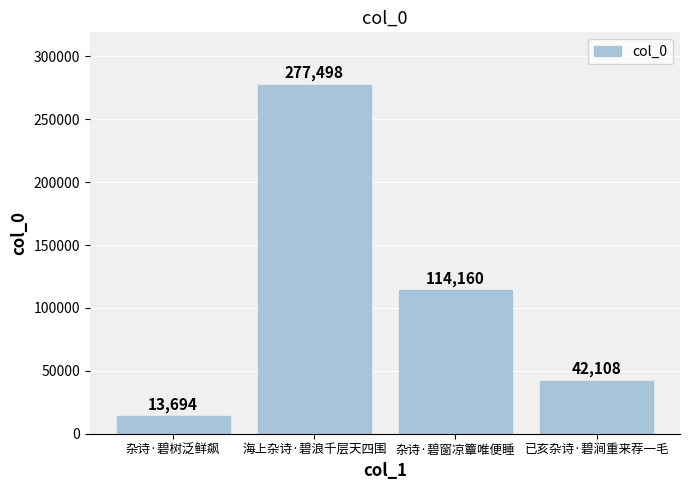

Reading left to right, transcribe all the data shown in this chart.

杂诗·碧树泛鲜飙=13694	海上杂诗·碧浪千层天四围=277498	杂诗·碧窗凉簟唯便睡=114160	已亥杂诗·碧涧重来荐一毛=42108